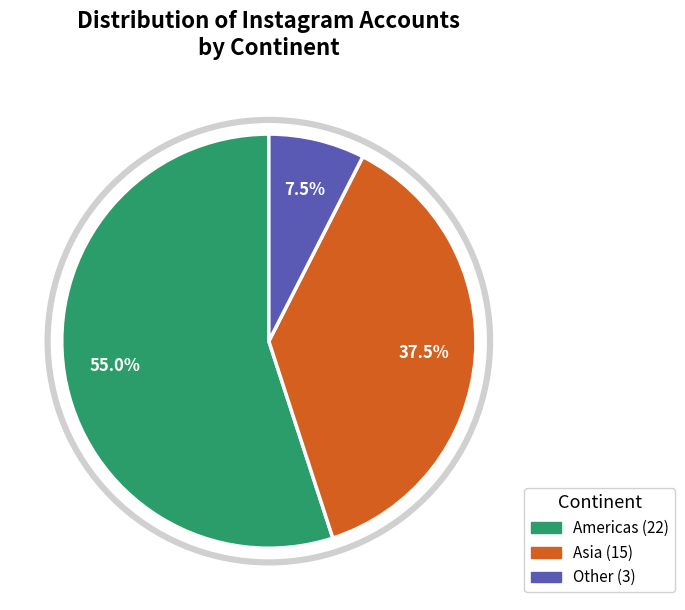

Is it true that Other is 8% of the pie?

True